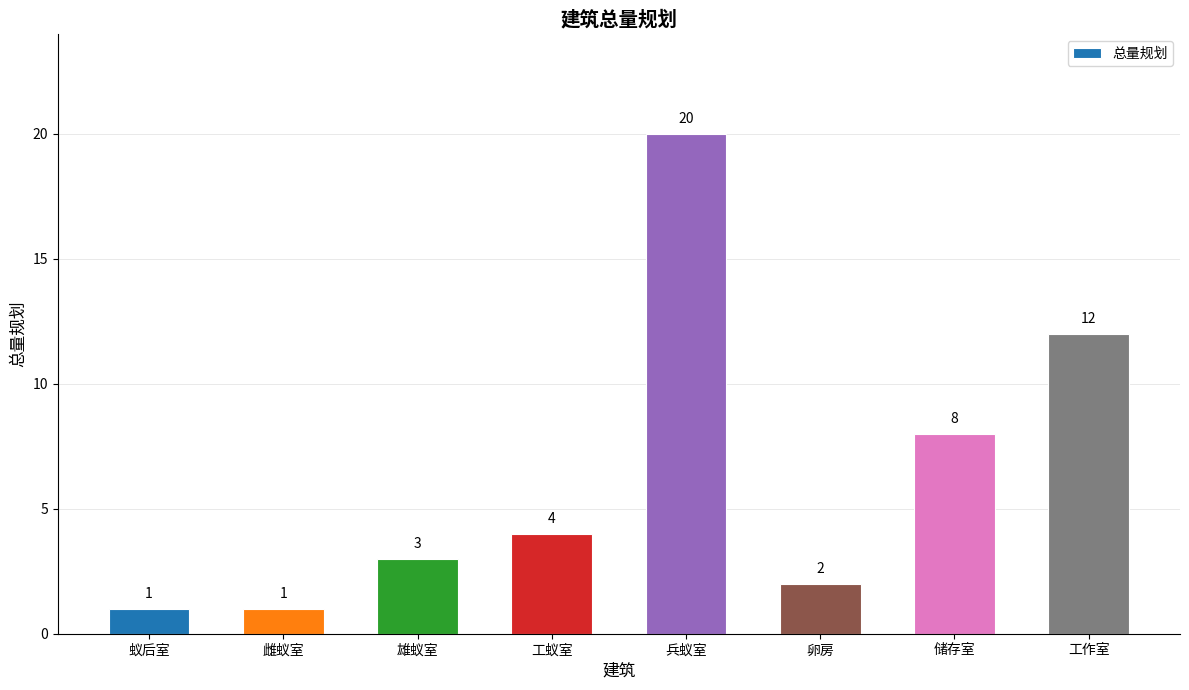

Read the value at 储存室.

8